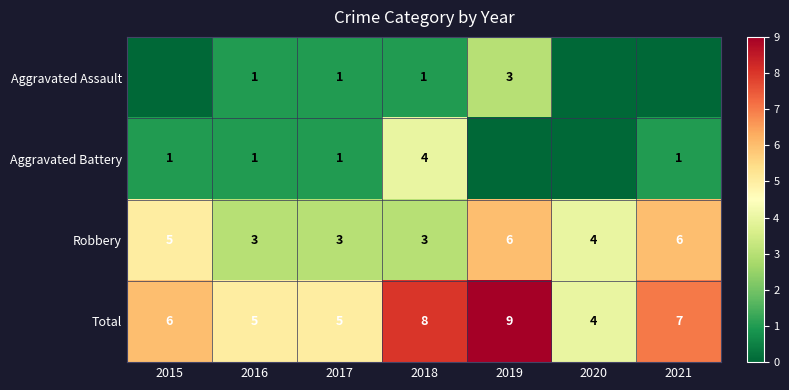

What is the maximum value for Total?

9